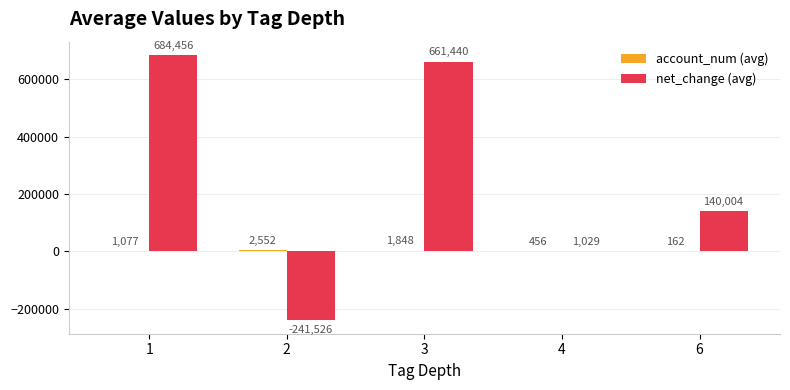

What is the sum of all net_change (avg) values?

1245403